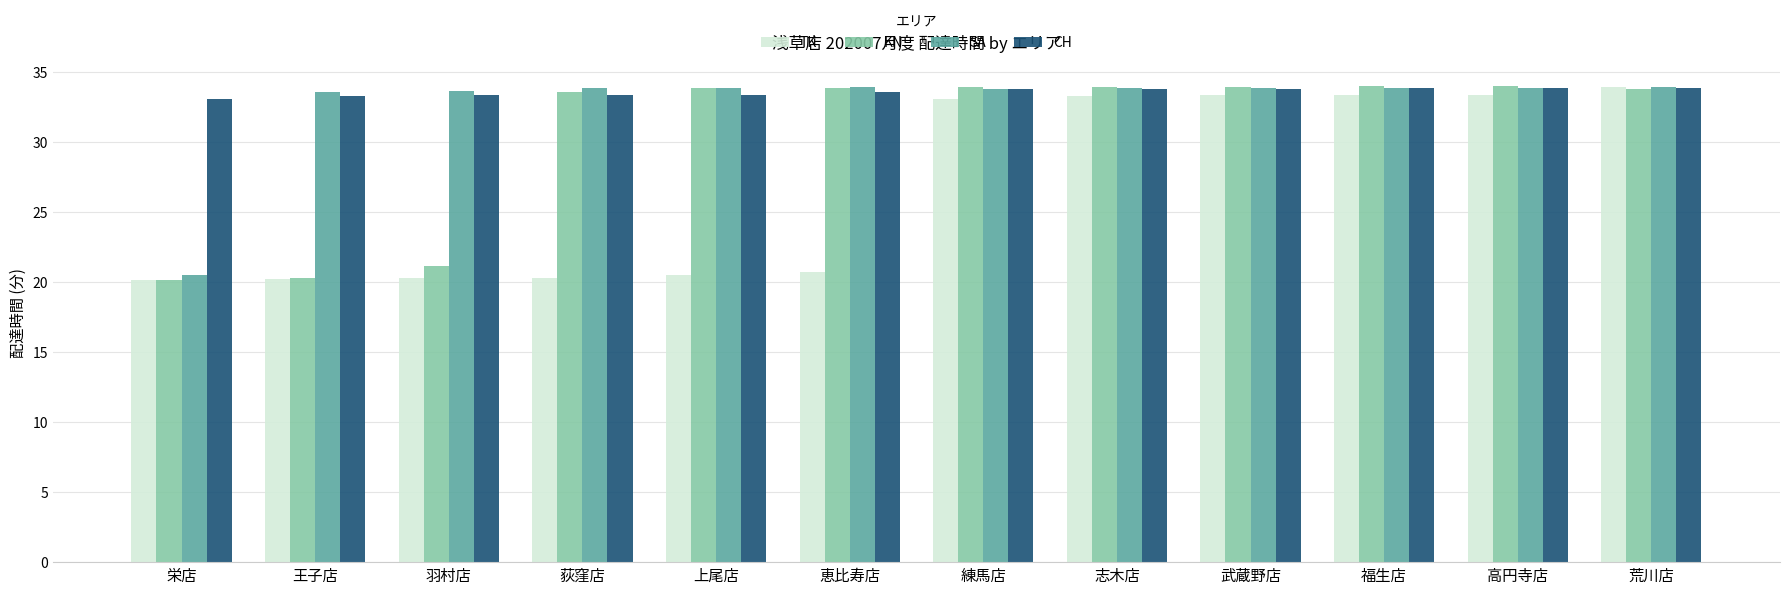

Which series has the largest range (max minus min)?

KN